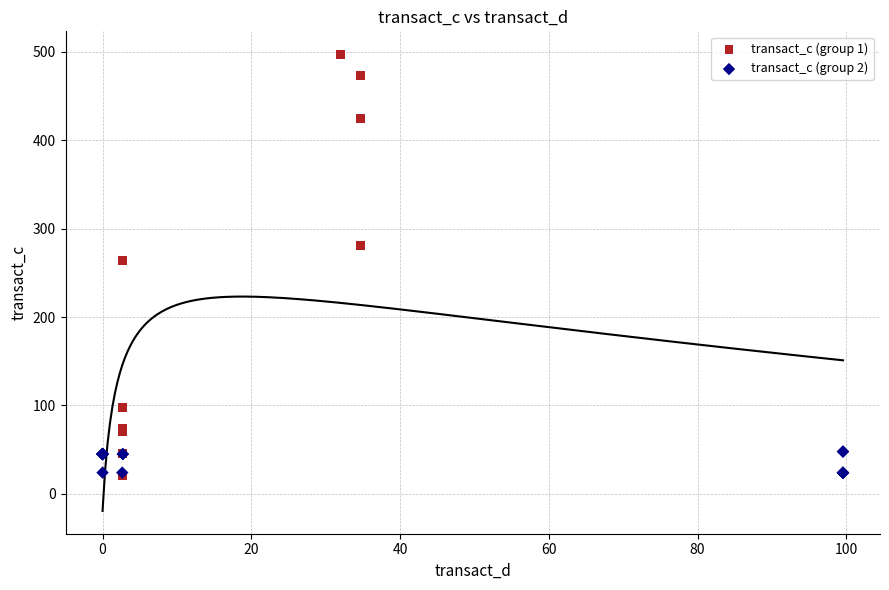

What are all the series names shown in the legend?

transact_c (group 1), transact_c (group 2)